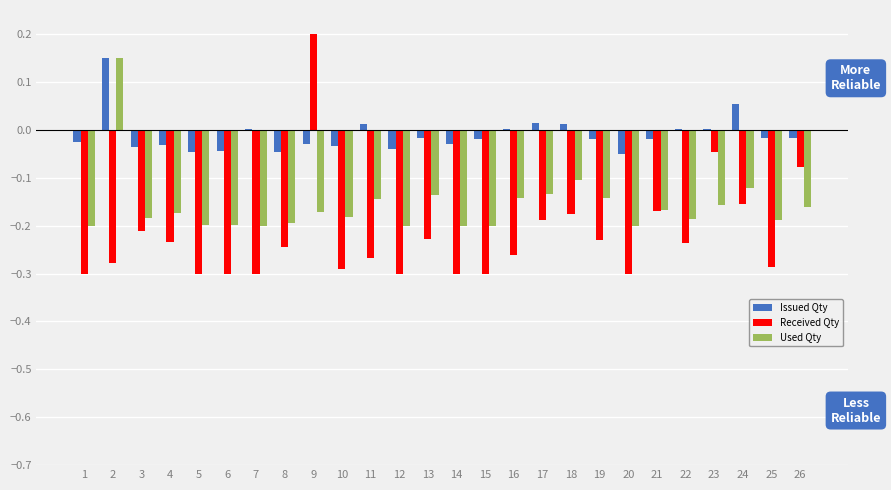

The Used Qty series shows 0.2 at 2. True or false?

False